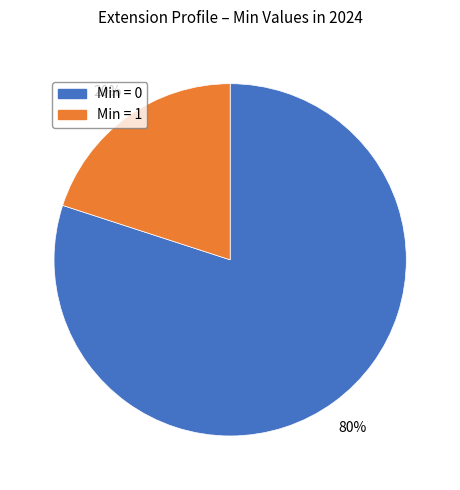

True or false: Min = 0 accounts for 80% of the total.

True